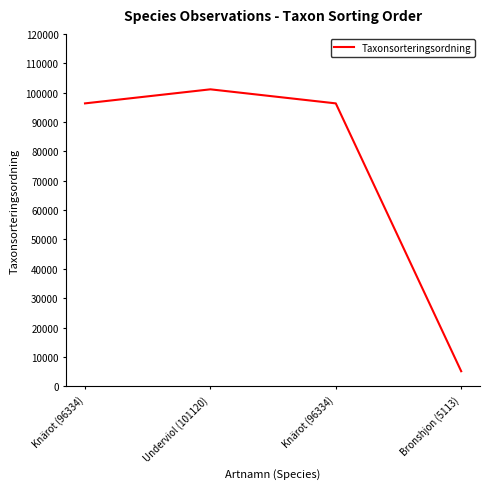

Approximately how many times larger is the value at Knärot (96334) compared to Bronshjon (5113)?

18.8